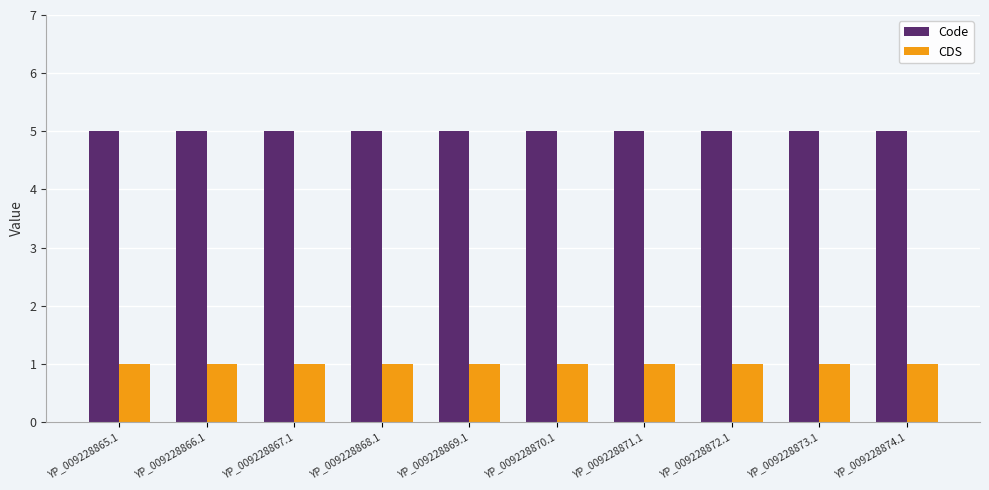

What is the spread (max minus min) of values at YP_009228873.1?

4